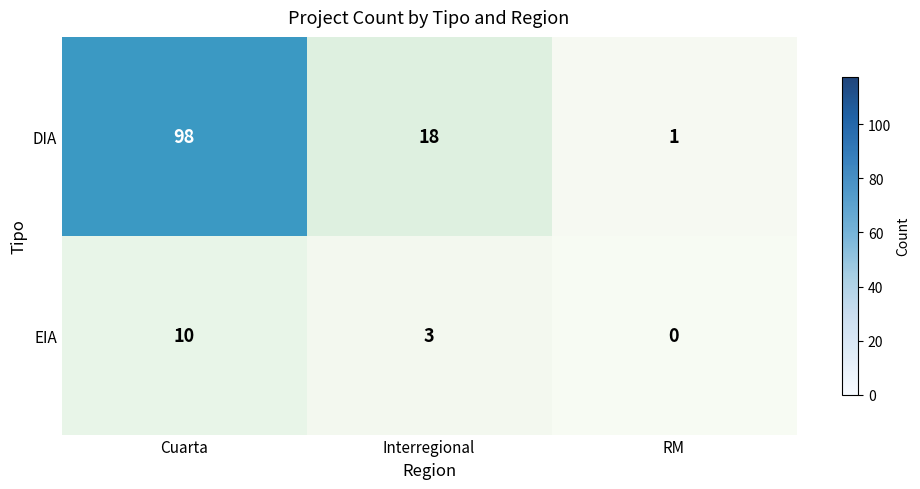

How many values in EIA are above zero?

2